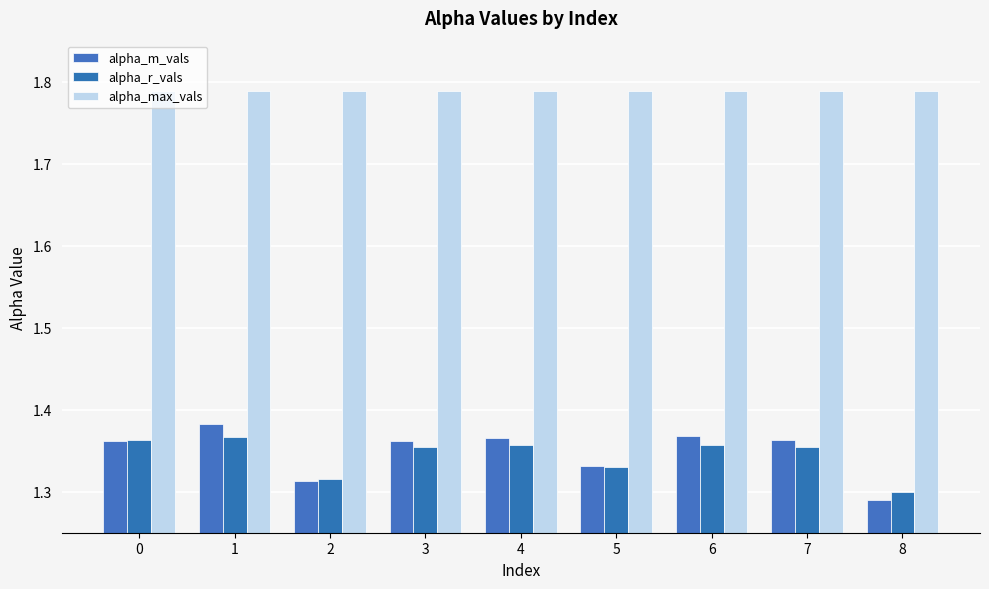

Is the value of alpha_r_vals at 1 greater than the value of alpha_max_vals at 8?

No